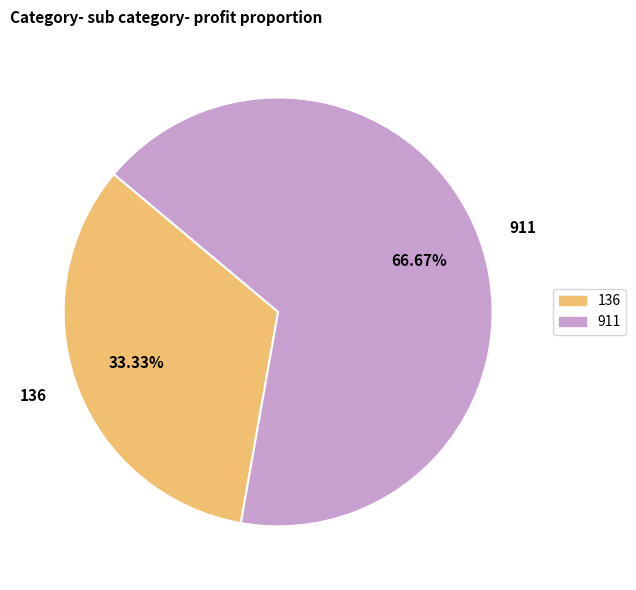

To the nearest percent, what is the combined percentage of 136 and 911?

100%